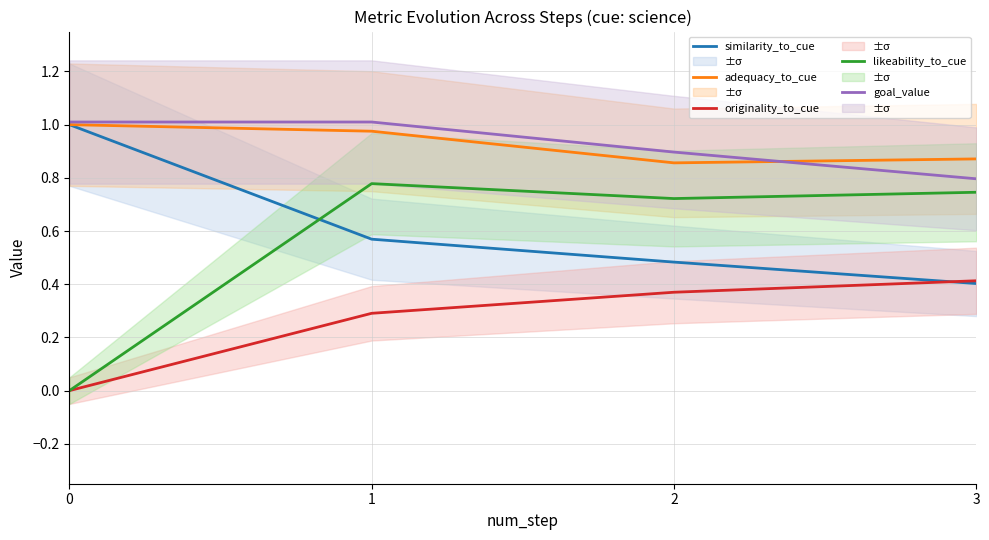

List the series in order of their peak value, lowest first.

originality_to_cue, likeability_to_cue, similarity_to_cue, adequacy_to_cue, goal_value